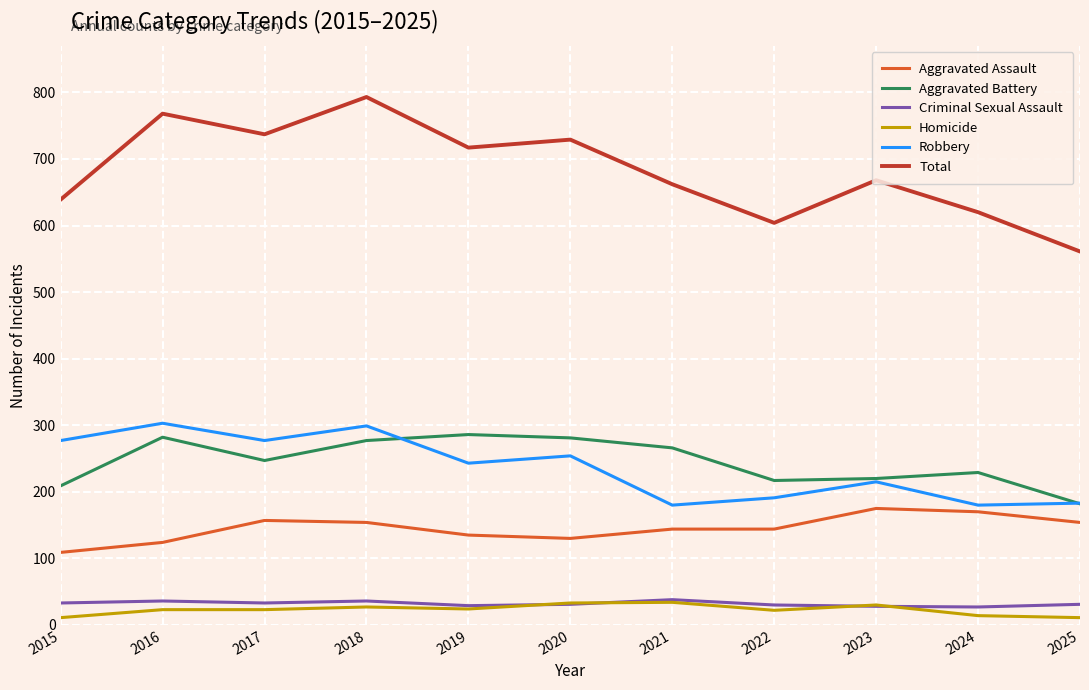

What are all the series names shown in the legend?

Aggravated Assault, Aggravated Battery, Criminal Sexual Assault, Homicide, Robbery, Total